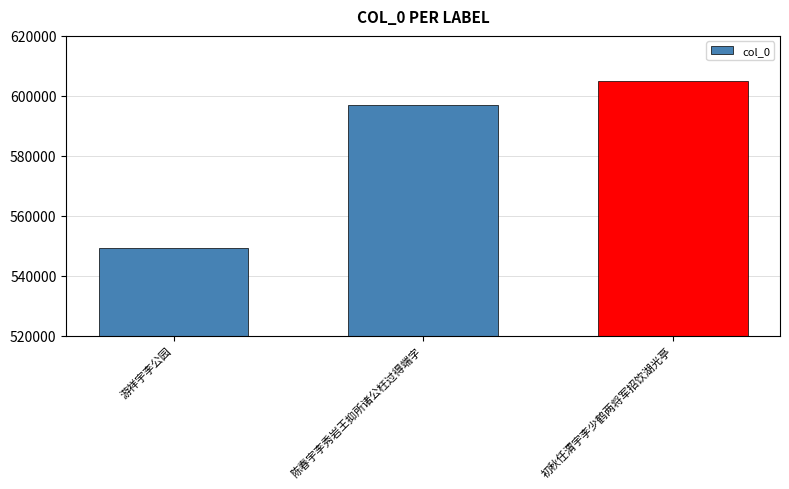

Is it true that the value at 初秋任渭宇李少鹤两将军招饮湖光亭 is 982165?

False